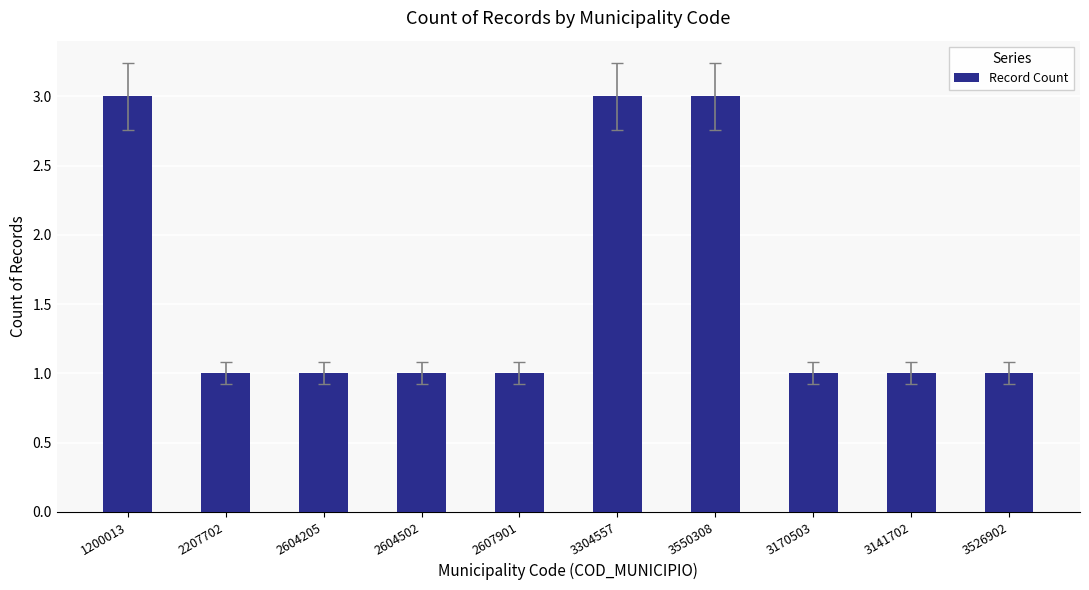

Reading left to right, transcribe all the data shown in this chart.

3	1	1	1	1	3	3	1	1	1